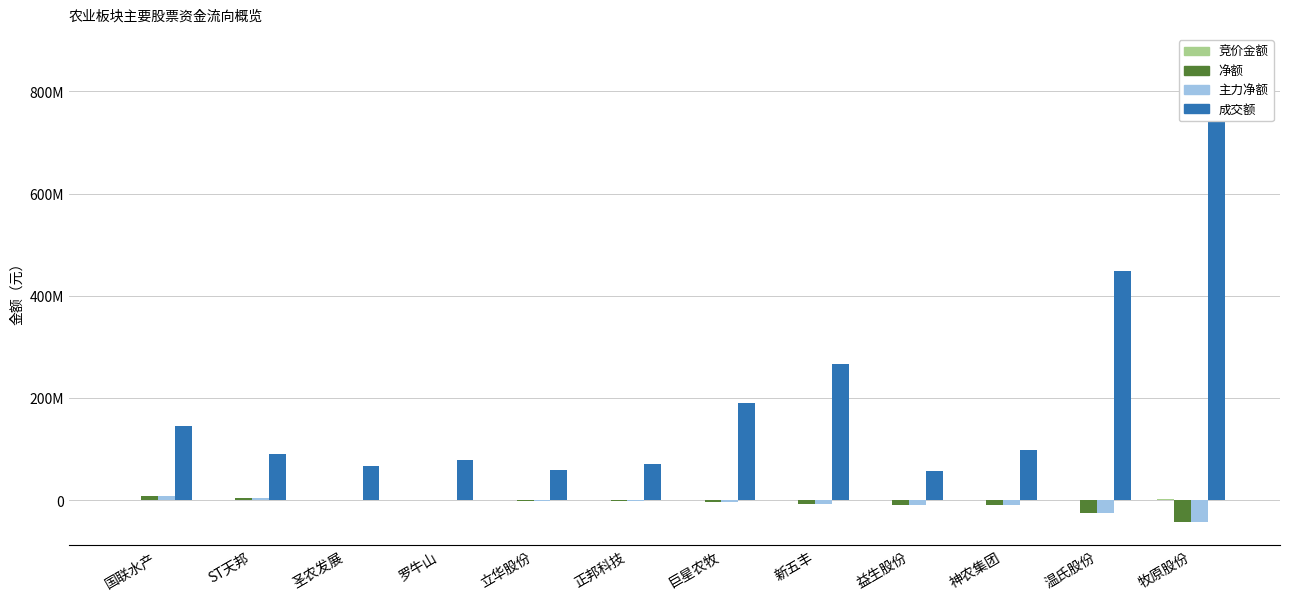

Reading left to right, extract all data points from this chart.

竞价金额: 国联水产=1515146	ST天邦=1187688	圣农发展=45080	罗牛山=535848	立华股份=66154	正邦科技=199764	巨星农牧=655716	新五丰=970398	益生股份=136480	神农集团=744354	温氏股份=833159	牧原股份=2591011
净额: 国联水产=7616620	ST天邦=5158833	圣农发展=147175	罗牛山=-194633	立华股份=-587323	正邦科技=-1502456	巨星农牧=-4025828	新五丰=-6899377	益生股份=-8480513	神农集团=-8739196	温氏股份=-24677285	牧原股份=-42390436
主力净额: 国联水产=7616620	ST天邦=5158833	圣农发展=147175	罗牛山=-194633	立华股份=-587323	正邦科技=-1502456	巨星农牧=-4025828	新五丰=-6899377	益生股份=-8480513	神农集团=-8739196	温氏股份=-24677285	牧原股份=-42390436
成交额: 国联水产=145719051	ST天邦=91001432	圣农发展=66926808	罗牛山=79772166	立华股份=59750681	正邦科技=71864136	巨星农牧=189547988	新五丰=266377605	益生股份=57362206	神农集团=97798255	温氏股份=447669329	牧原股份=866405528